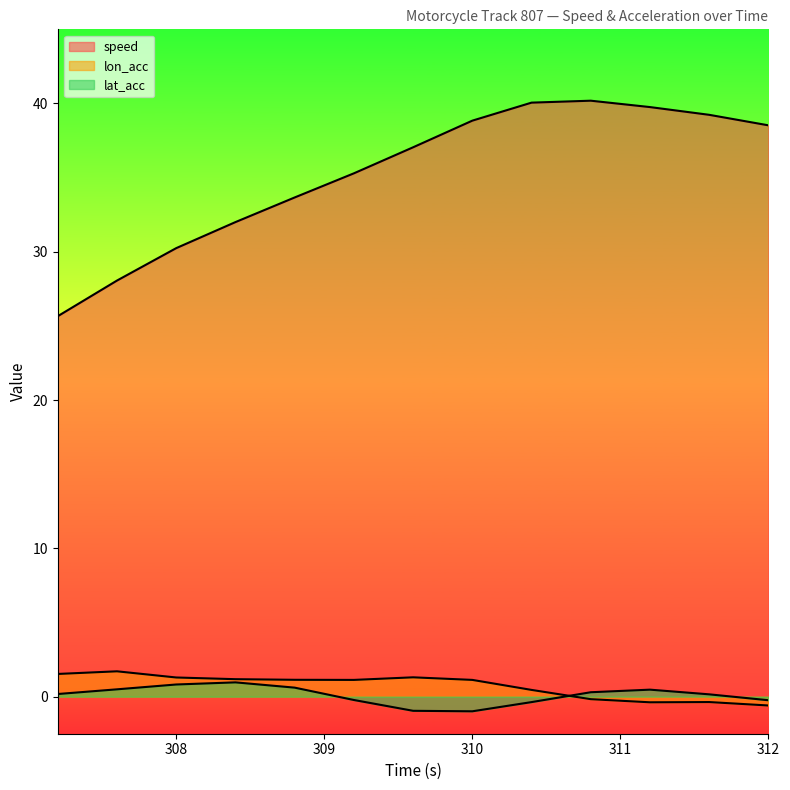

At which label does speed first exceed 37?

309.6